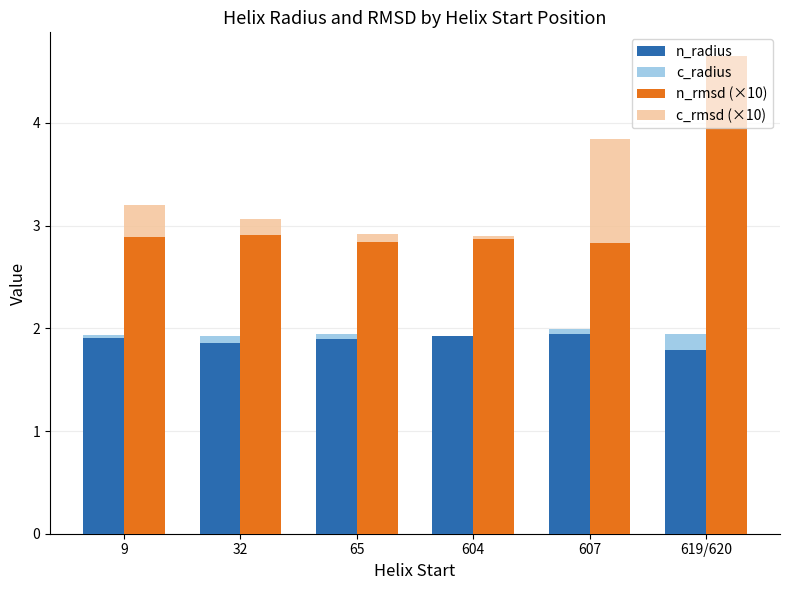

The value of c_radius at 607 is 3.5. True or false?

False